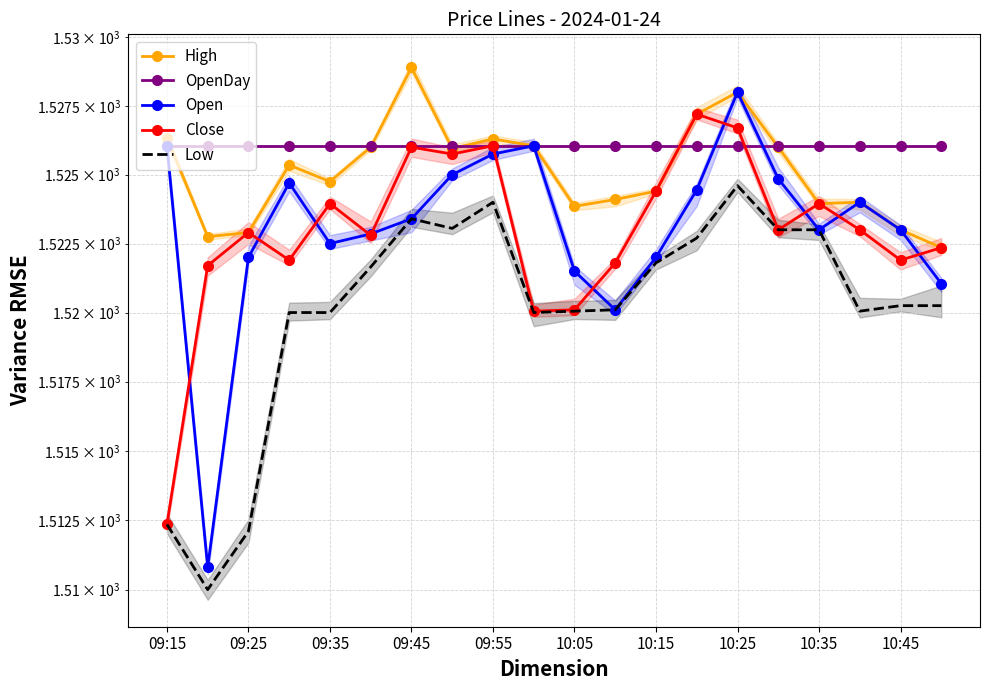

At how many categories does at least one series exceed 1526?

20